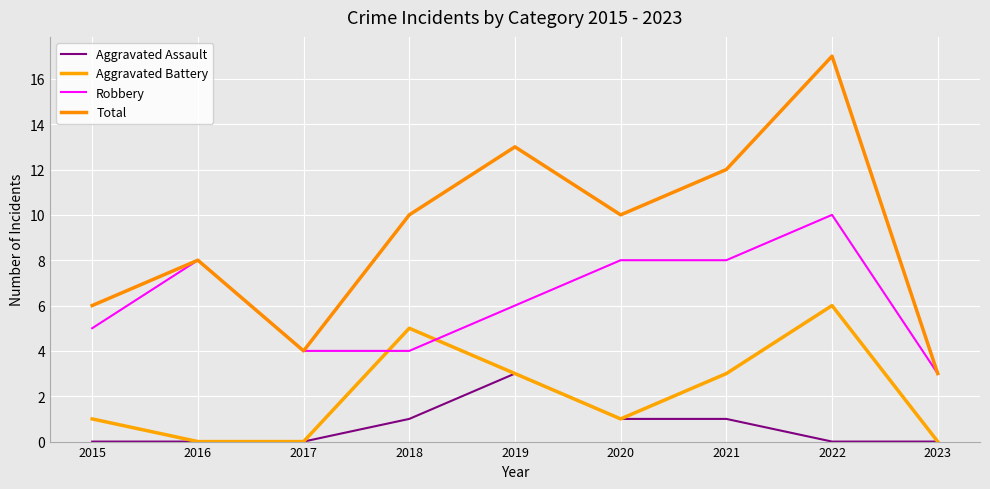

What is the average value of the Total series?

9